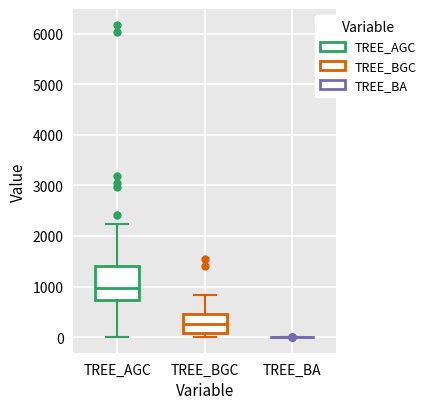

Reading left to right, read every box against the y-axis: the position of its median line, the range the box covers, and the ends of its whiskers. The values are not printed on the chart, so give them approximately, as read against the axis.

TREE_AGC: median 1000, box 700 to 1400, whiskers 0 to 2200
TREE_BGC: median 300, box 100 to 400, whiskers 0 to 800
TREE_BA: box collapsed to a line at 0, whiskers 0 to 0